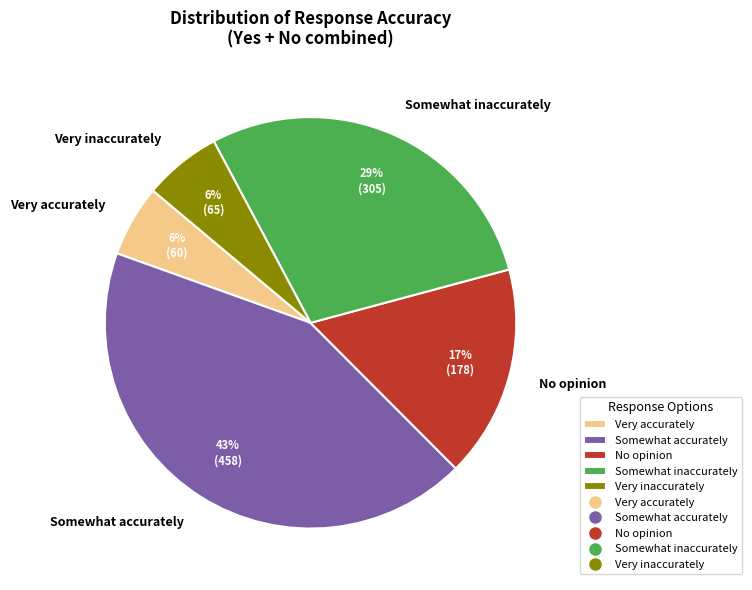

Does any single category account for the majority?

No